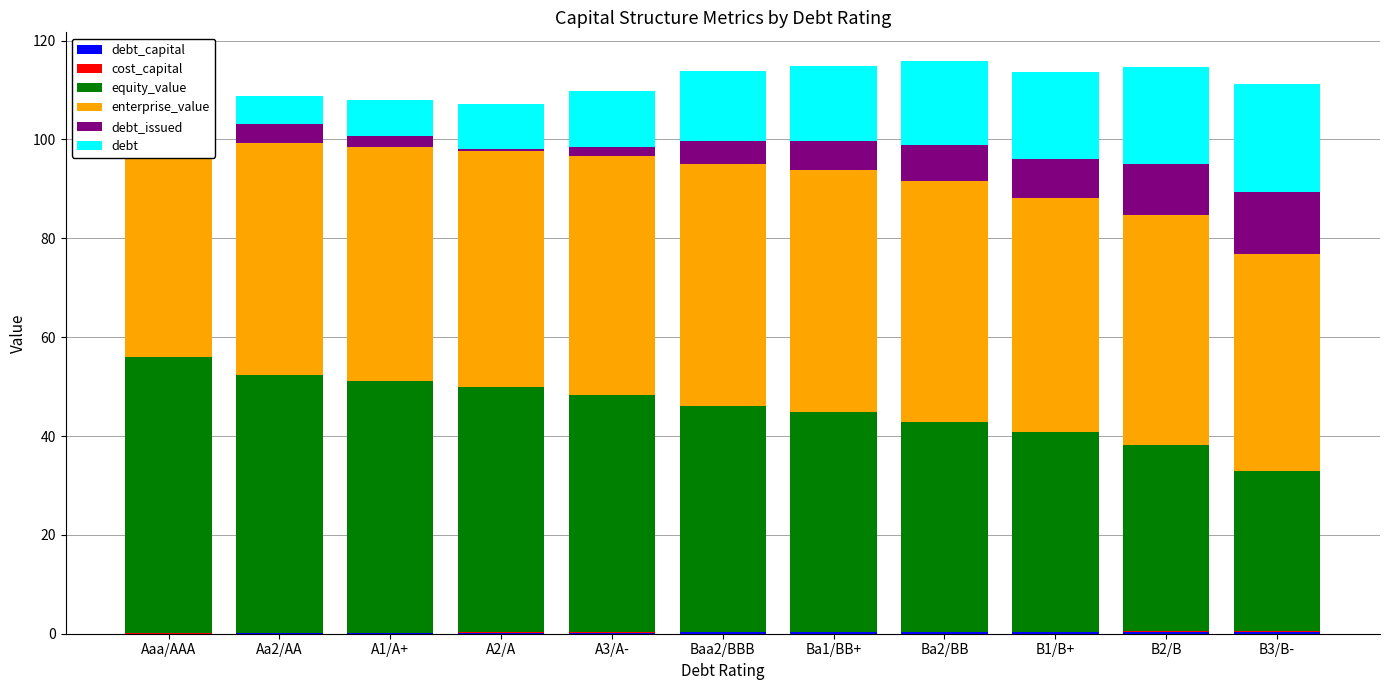

What is the label of the 5th bar from the left?

A3/A-